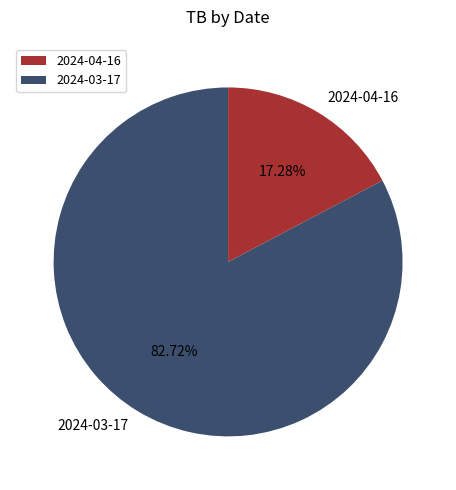

To the nearest percent, what percentage of the pie is 2024-03-17?

83%